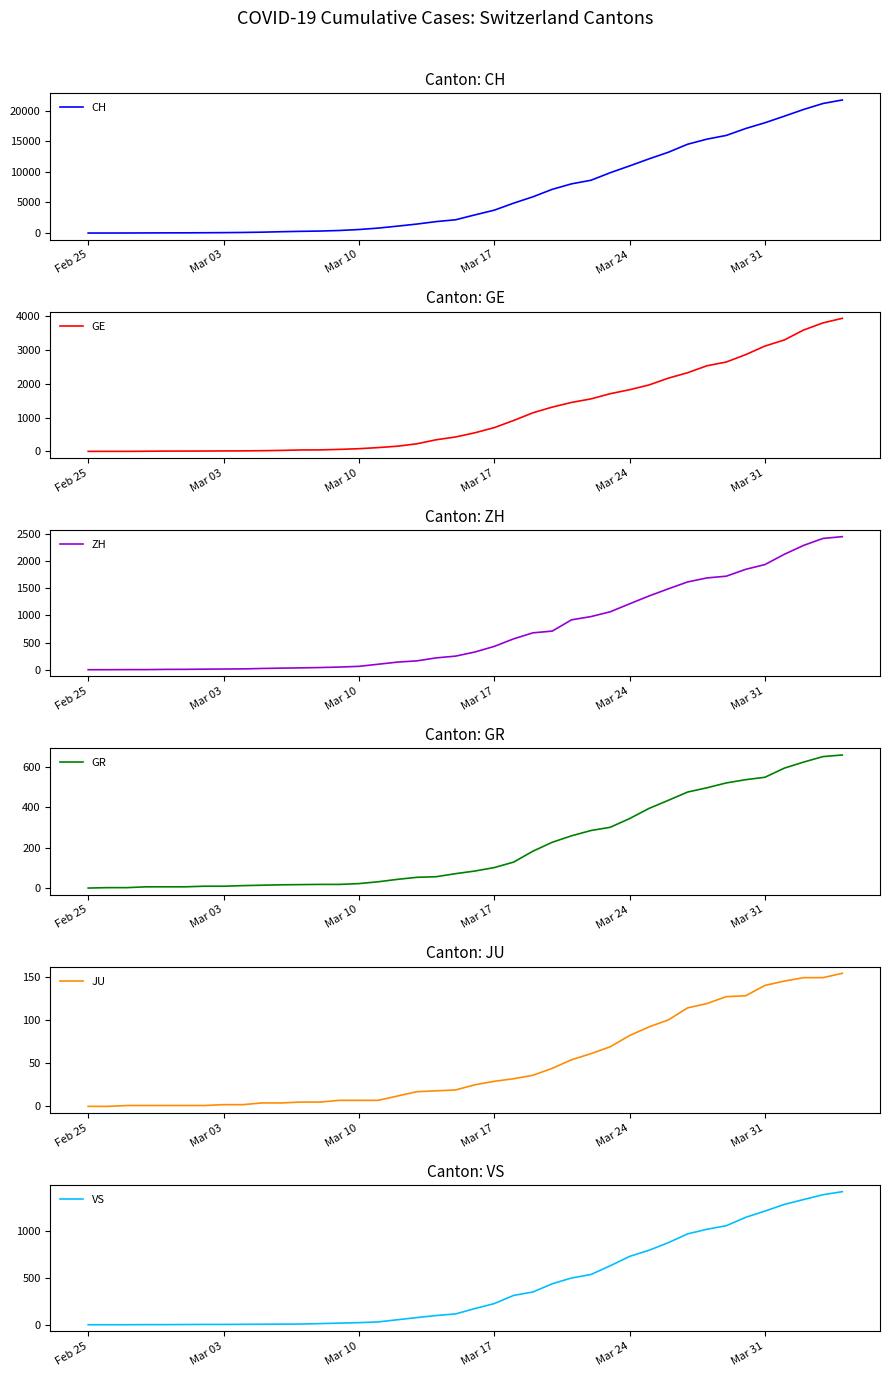

How many values in the CH series exceed 2965?

19